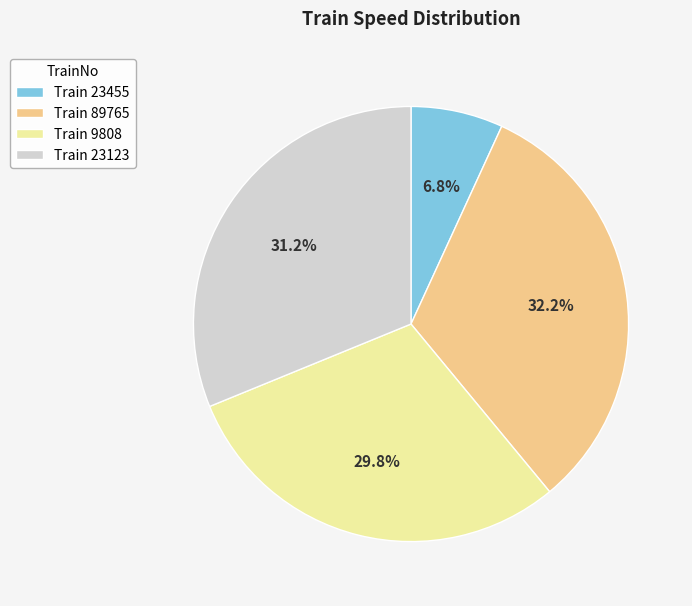

Between Train 23455 and Train 9808, which is larger?

Train 9808